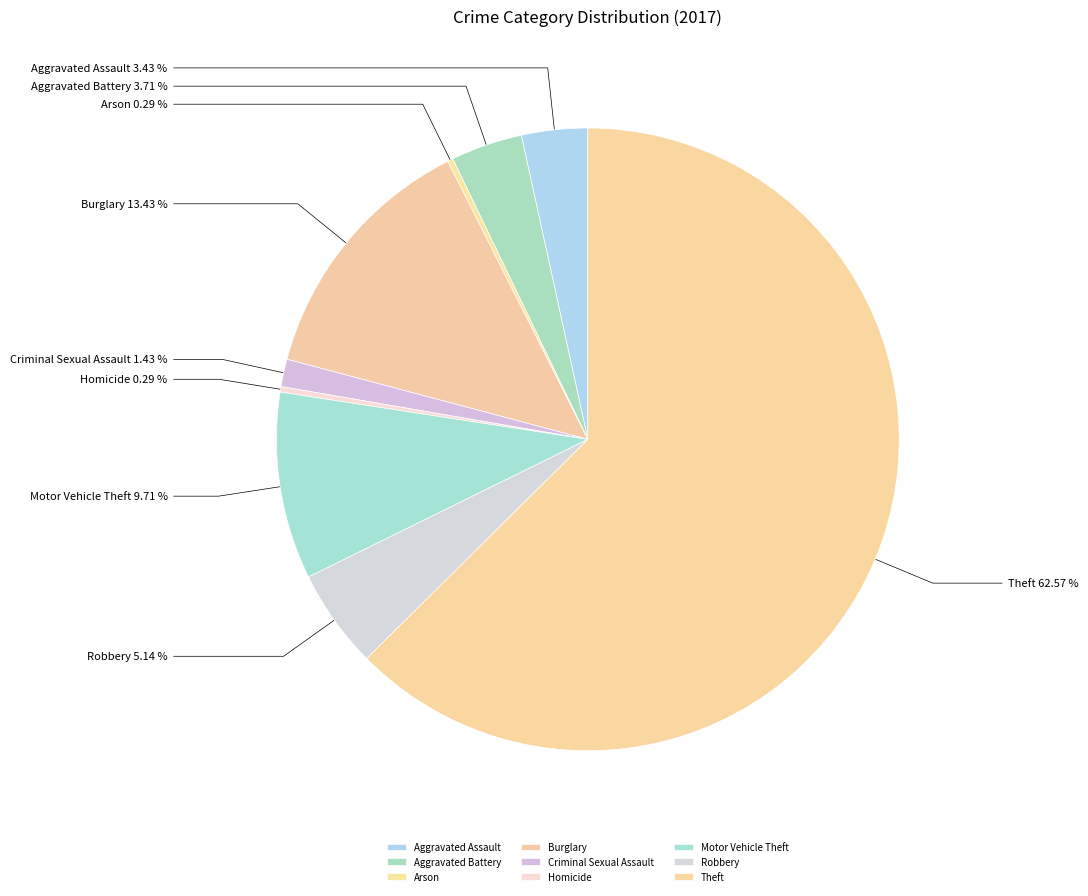

How many slices are in this pie chart?

9